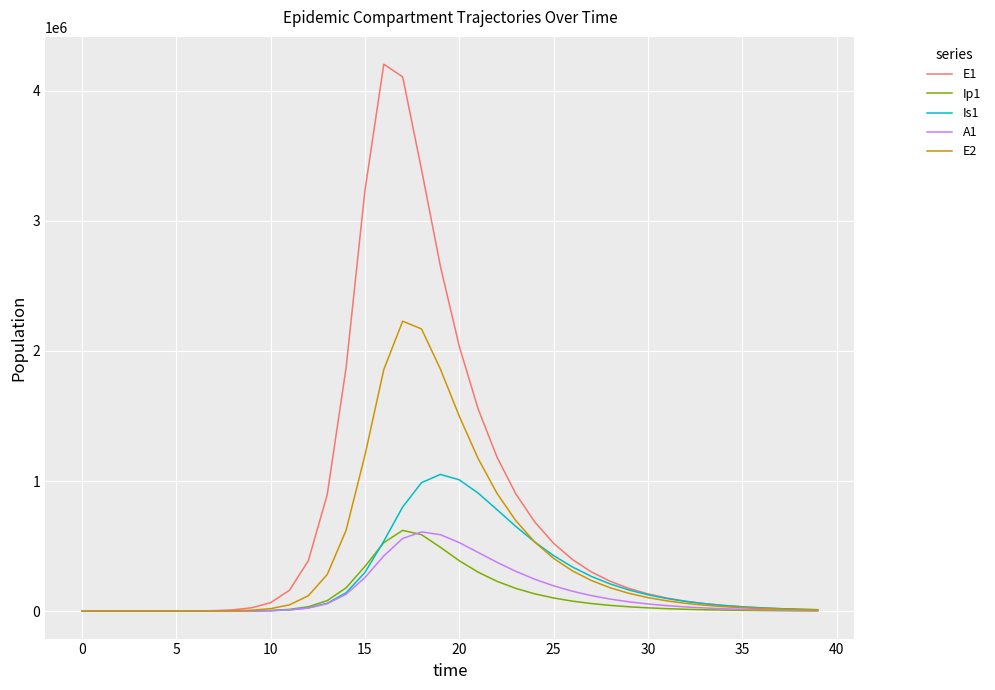

Which series has the widest spread of values?

E1